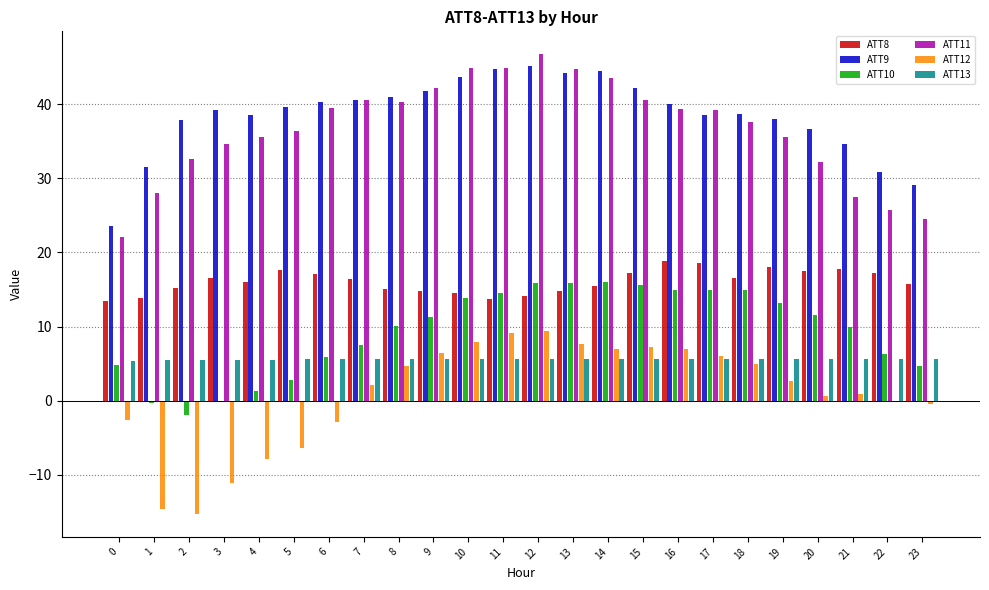

Does the chart contain stacked bars?

No